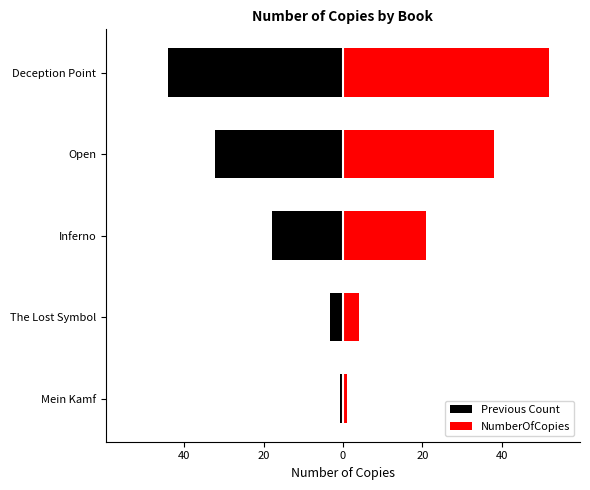

True or false: Previous Count has a value of -32.3 at 0.

True